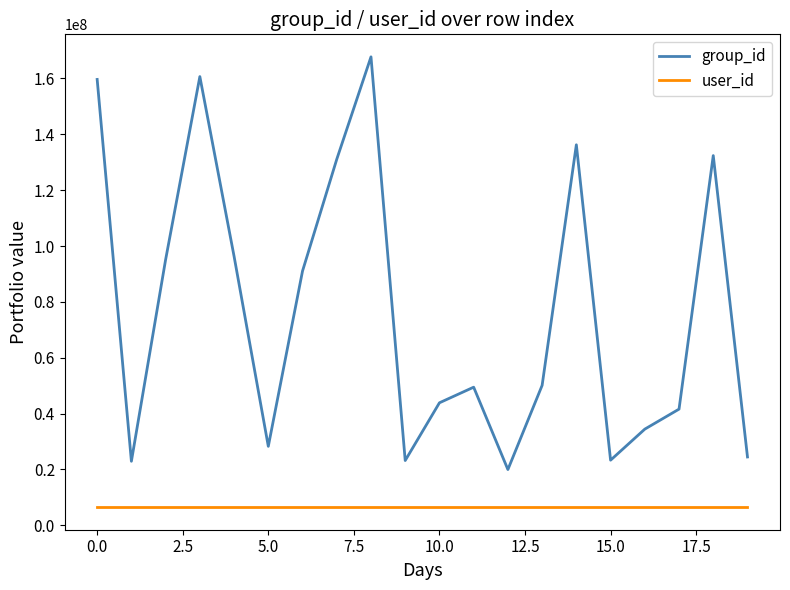

Which series has the largest total across all categories?

group_id